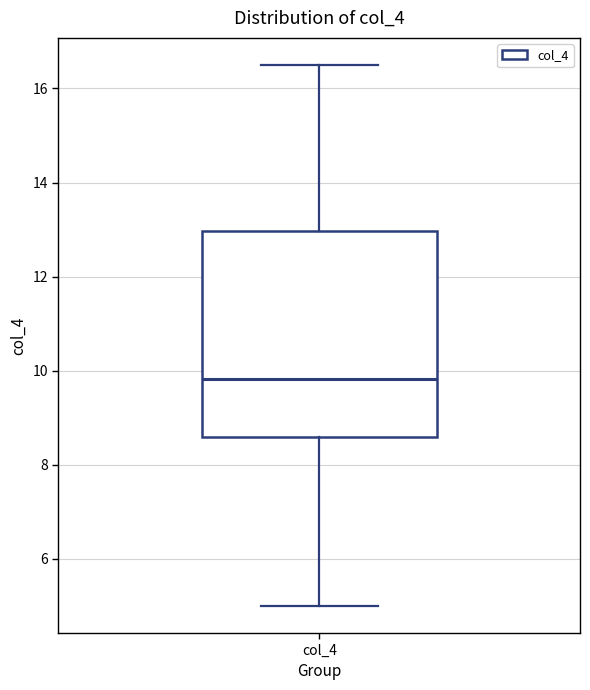

Transcribe this box plot: give where the median line is, the range the box spans, and where the two whiskers end, as read against the y-axis. The values are not printed on the chart, so give them approximately, as read against the axis.

median 9.8, box 8.6 to 13.0, whiskers 5.0 to 16.6